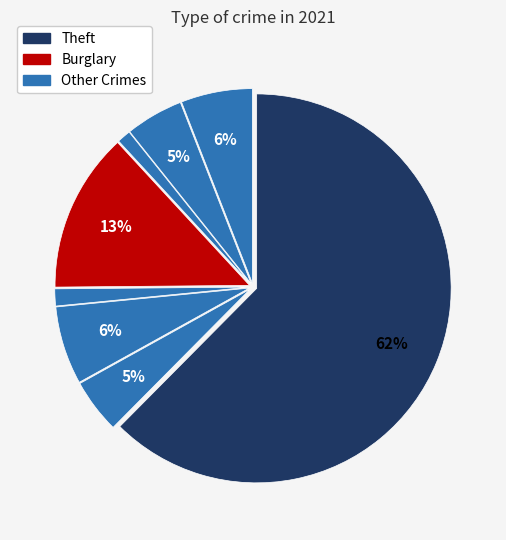

How many slices are in this pie chart?

8